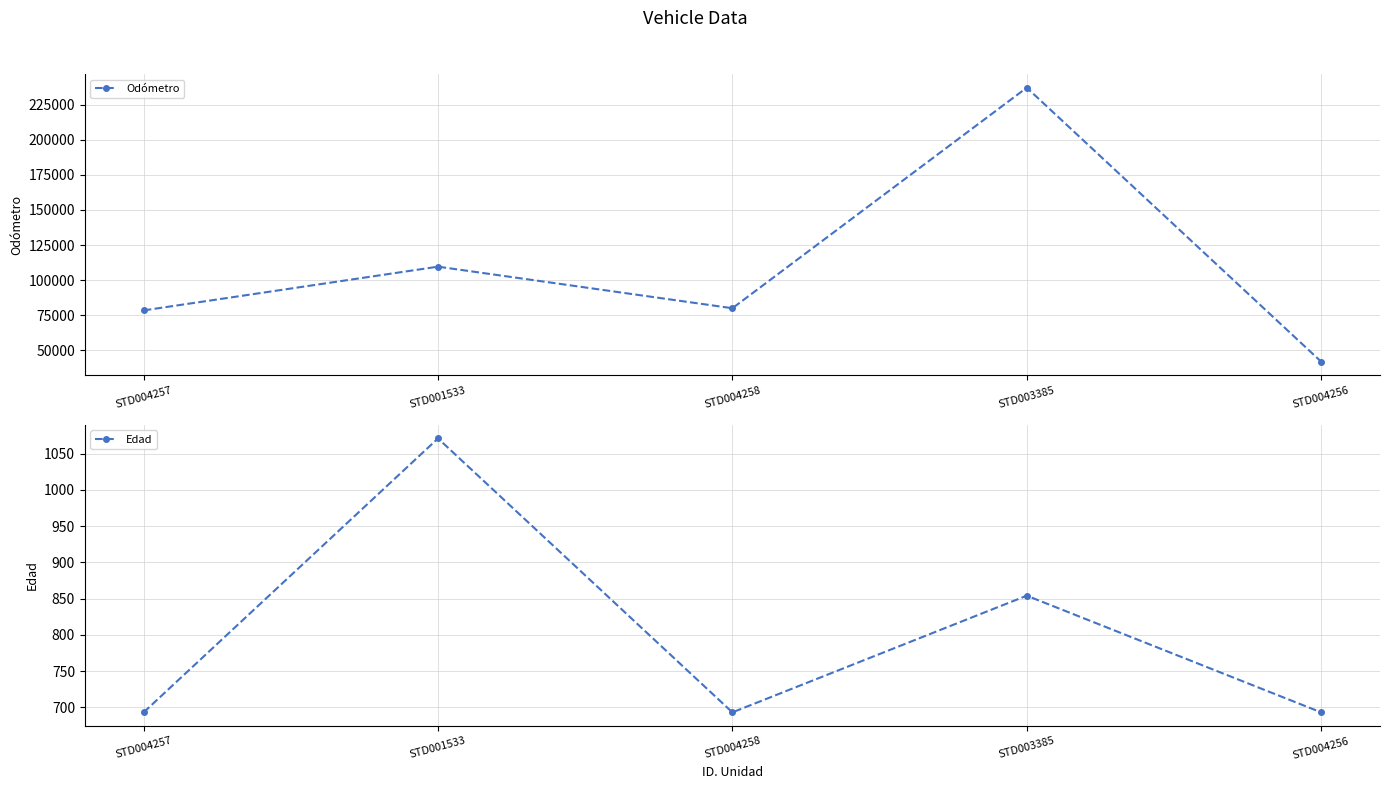

What is the label of the 5th point from the left?

STD004256